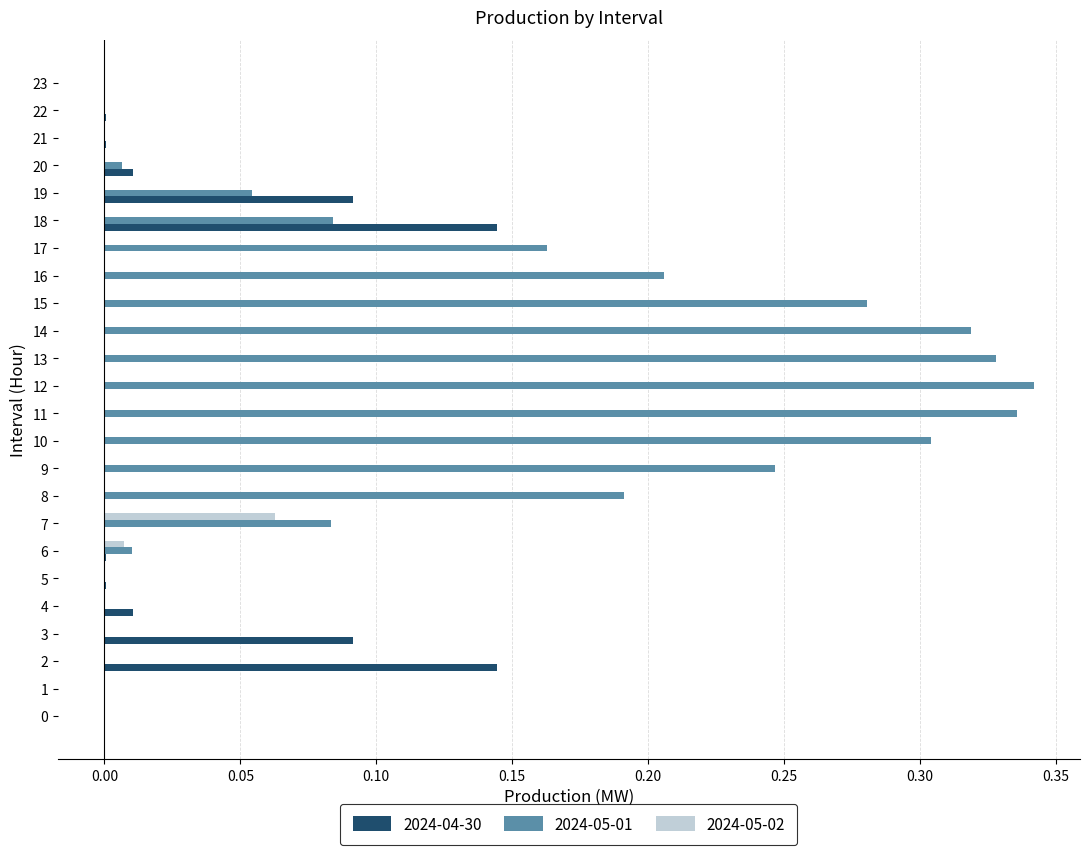

At which category does the chart reach its peak across all series?

12